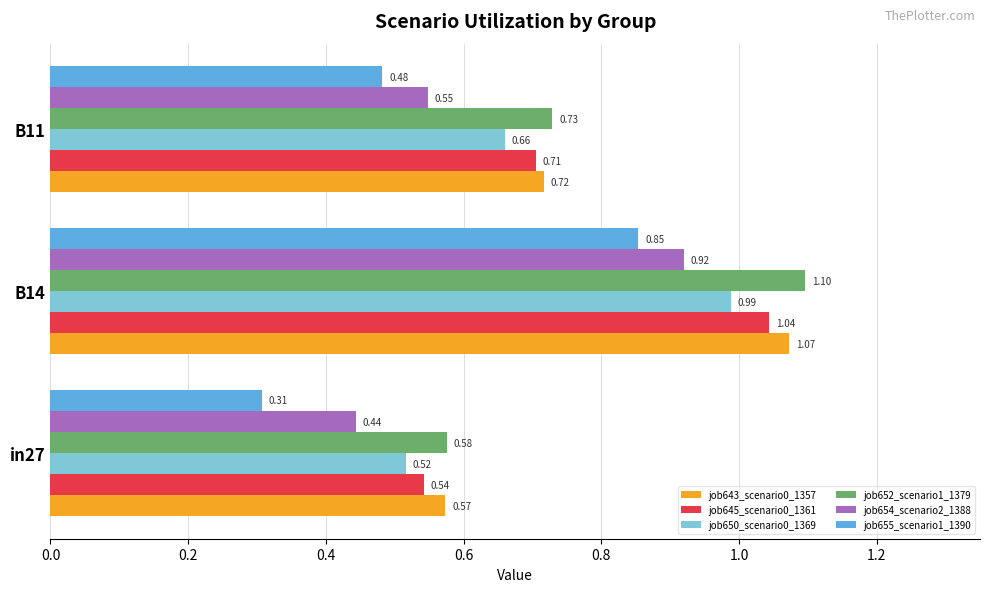

Rank the series by their maximum value, from highest to lowest.

job652_scenario1_1379, job643_scenario0_1357, job645_scenario0_1361, job650_scenario0_1369, job654_scenario2_1388, job655_scenario1_1390